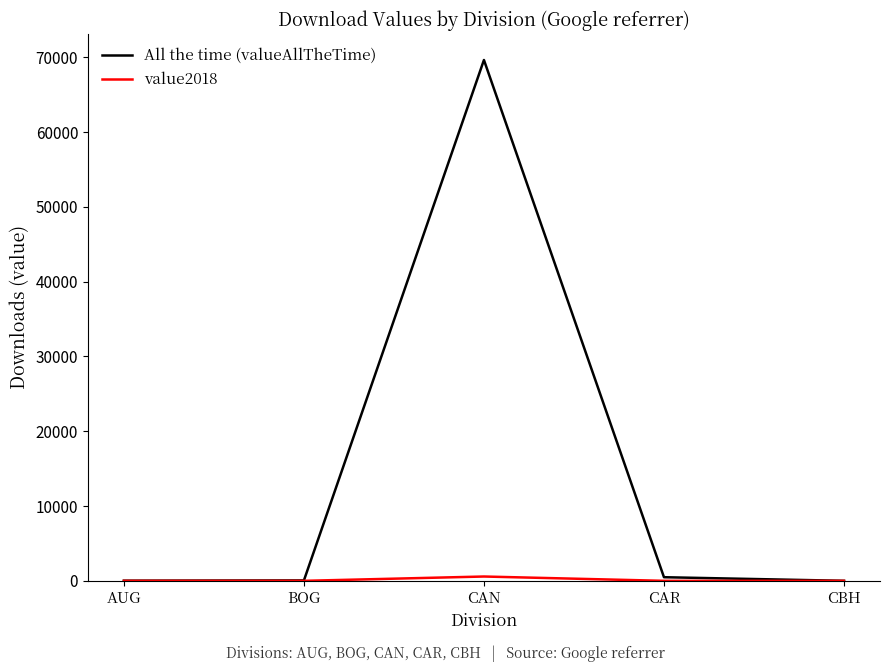

At which category does the chart reach its peak across all series?

CAN